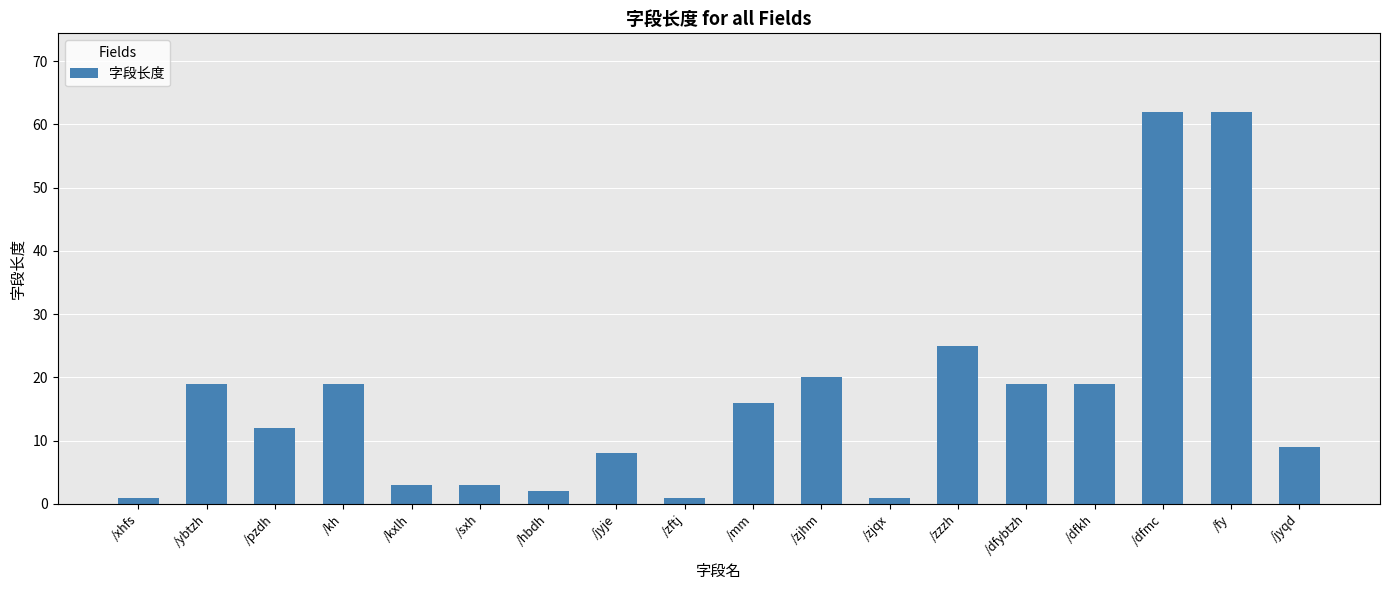

Are the bars horizontal?

No